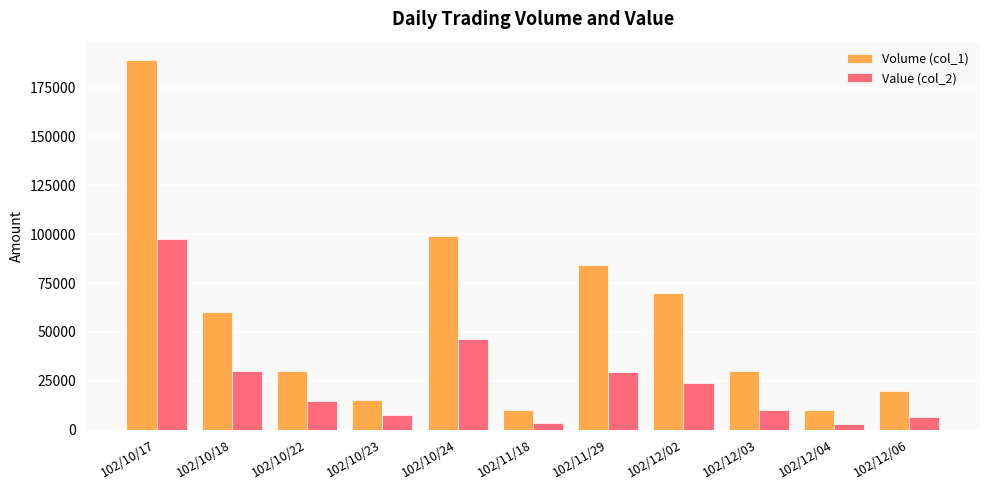

Where is Value (col_2) nearest to the value 50390?

102/10/24